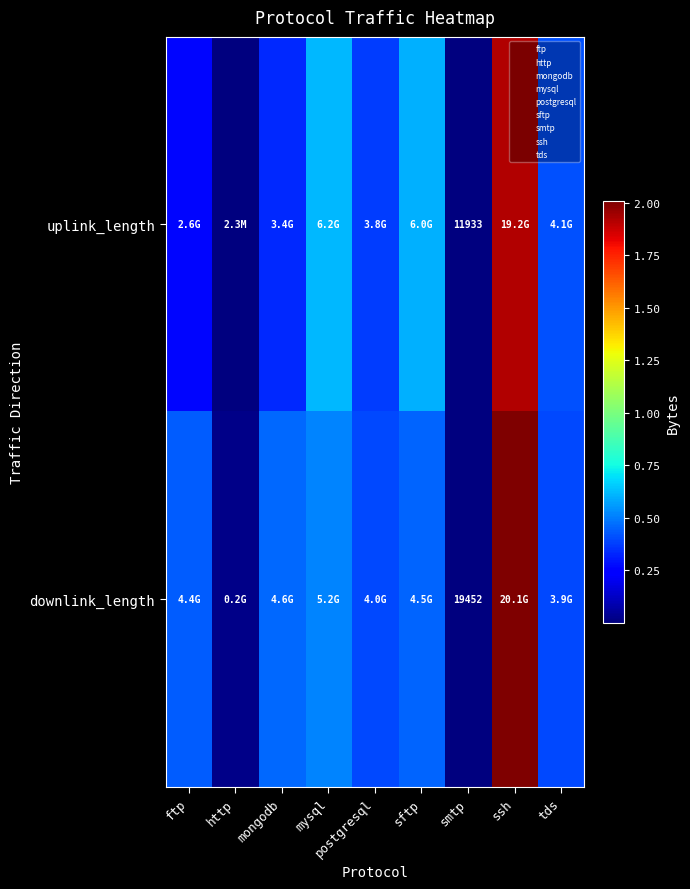

Rank the series at smtp from lowest to highest value.

uplink_length, downlink_length